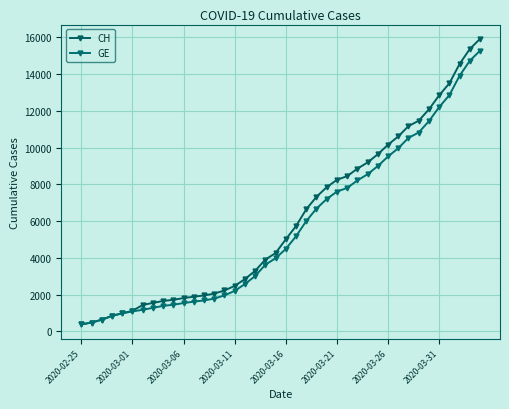

What is the label of the 23rd point from the right?

17